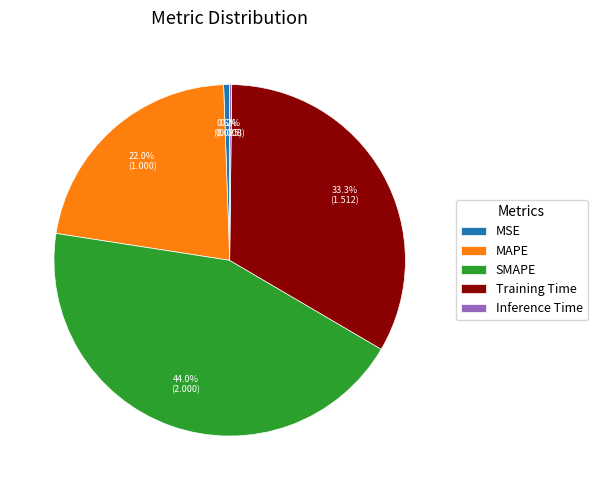

Which has a higher value, MSE or SMAPE?

SMAPE